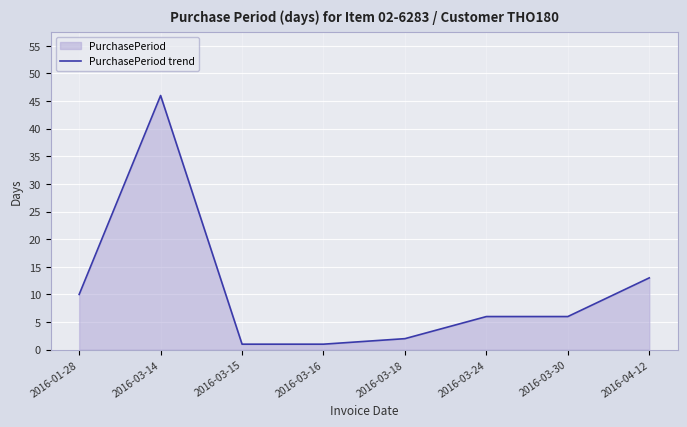

Reading right to left, list all the values displayed in this chart.

2016-04-12=13	2016-03-30=6	2016-03-24=6	2016-03-18=2	2016-03-16=1	2016-03-15=1	2016-03-14=46	2016-01-28=10